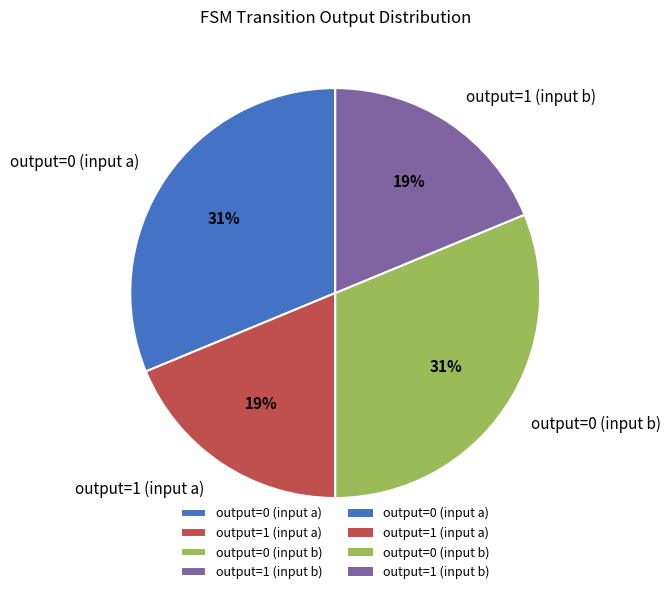

To the nearest percent, what percentage of the pie is output=0 (input a)?

31%